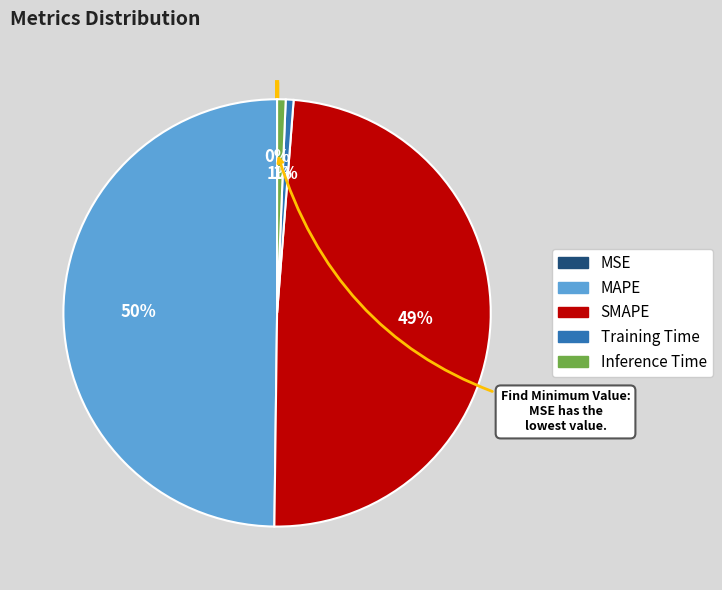

Does SMAPE represent more than half of the total?

No